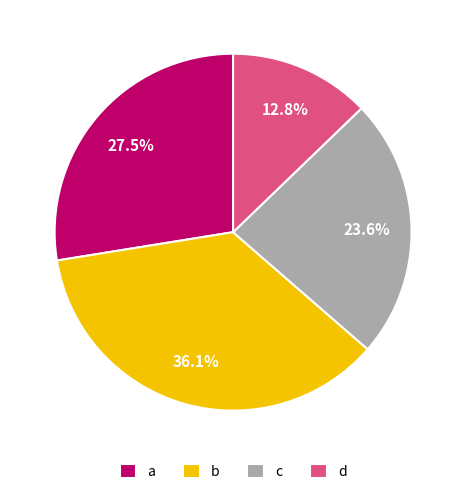

Combined, what portion of the pie is c and a?

51.1%